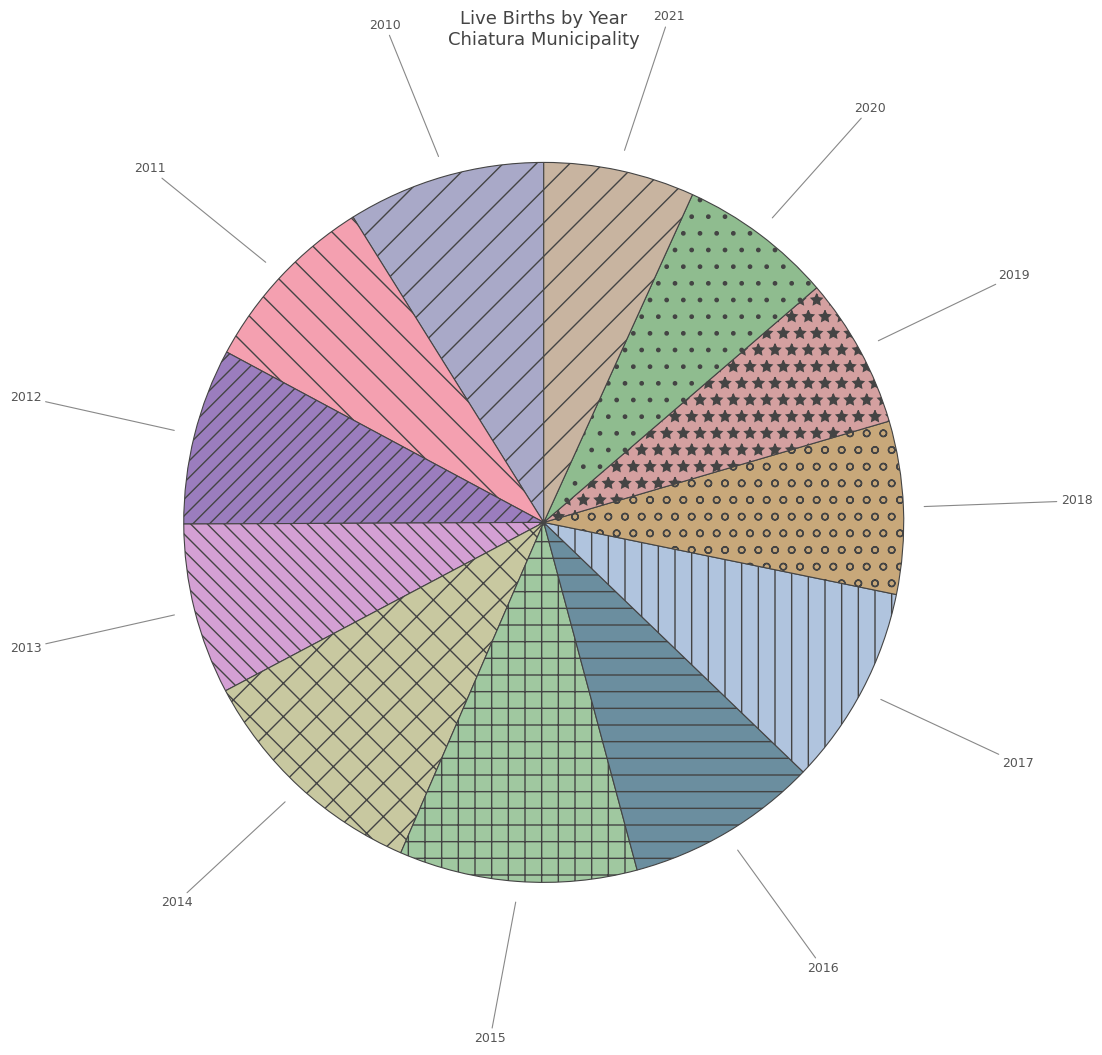

Between 2014 and 2013, which is larger?

2014